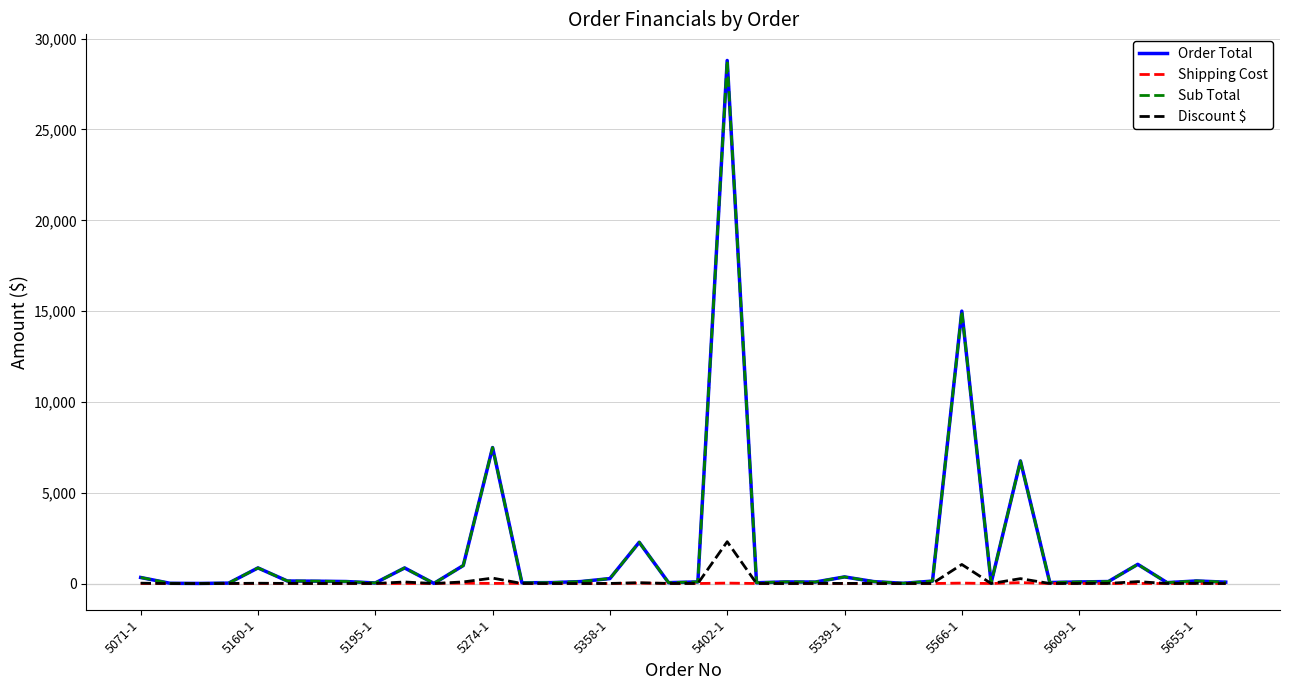

What is the highest value of the Sub Total series?

28799.5